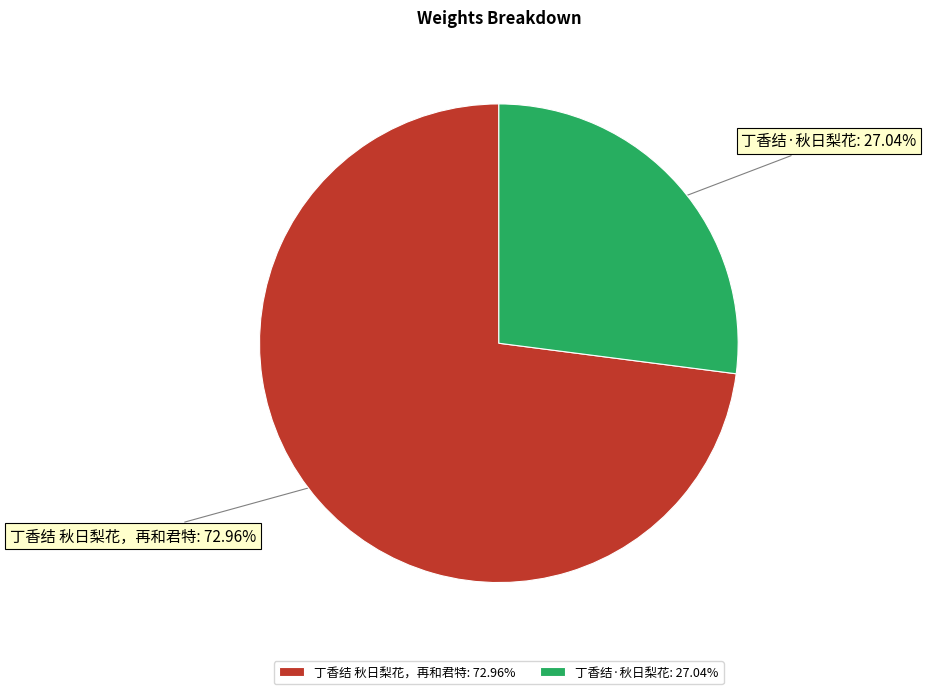

True or false: 丁香结·秋日梨花 accounts for 35% of the total.

False